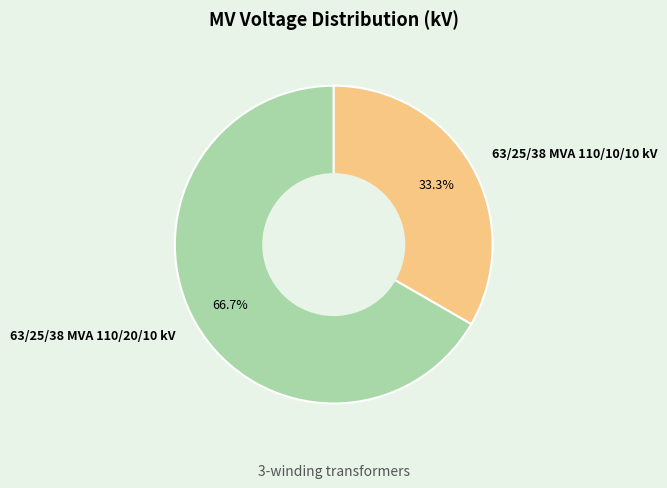

Count the number of slices in the pie.

2